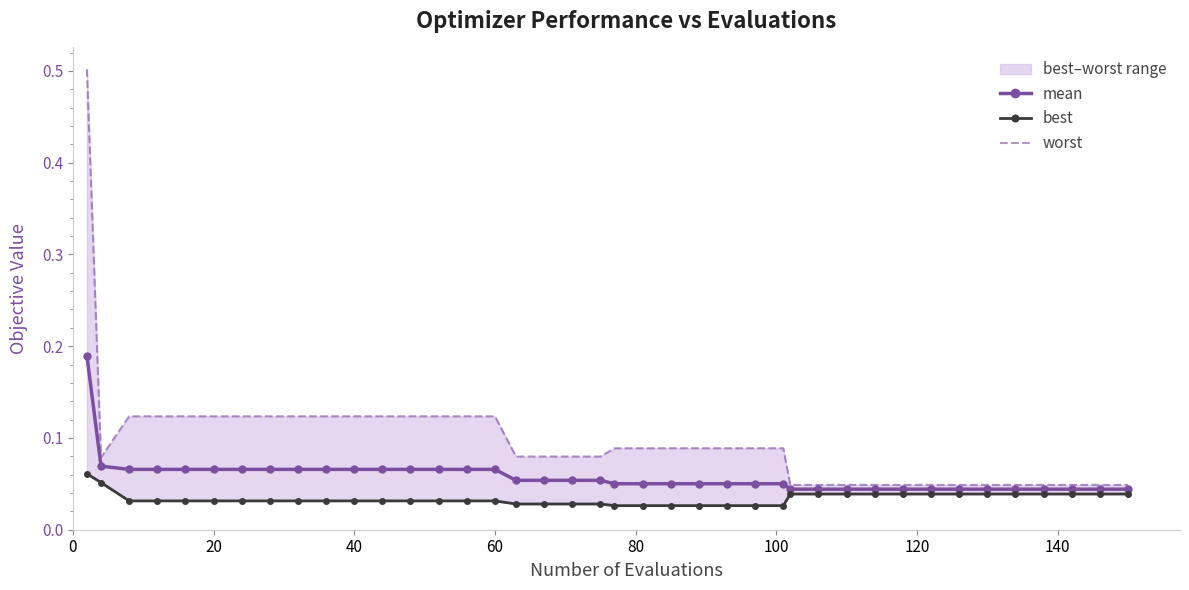

How many mean values are between 0 and 1?

40